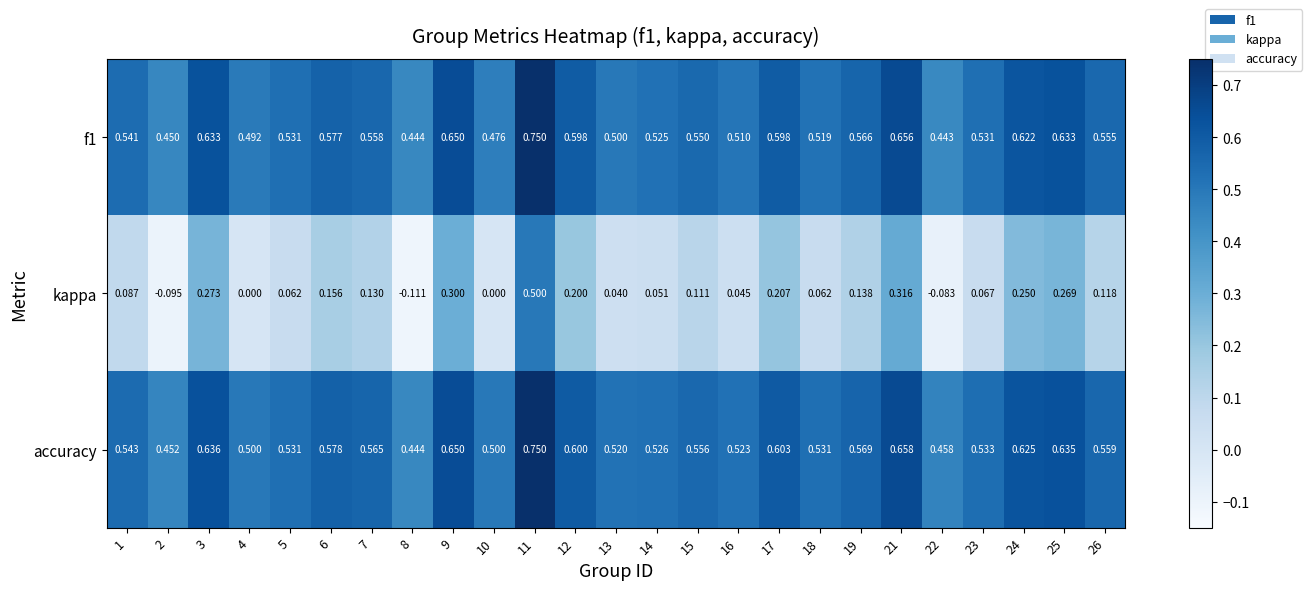

Is the value of kappa at 6 greater than the value of f1 at 21?

No